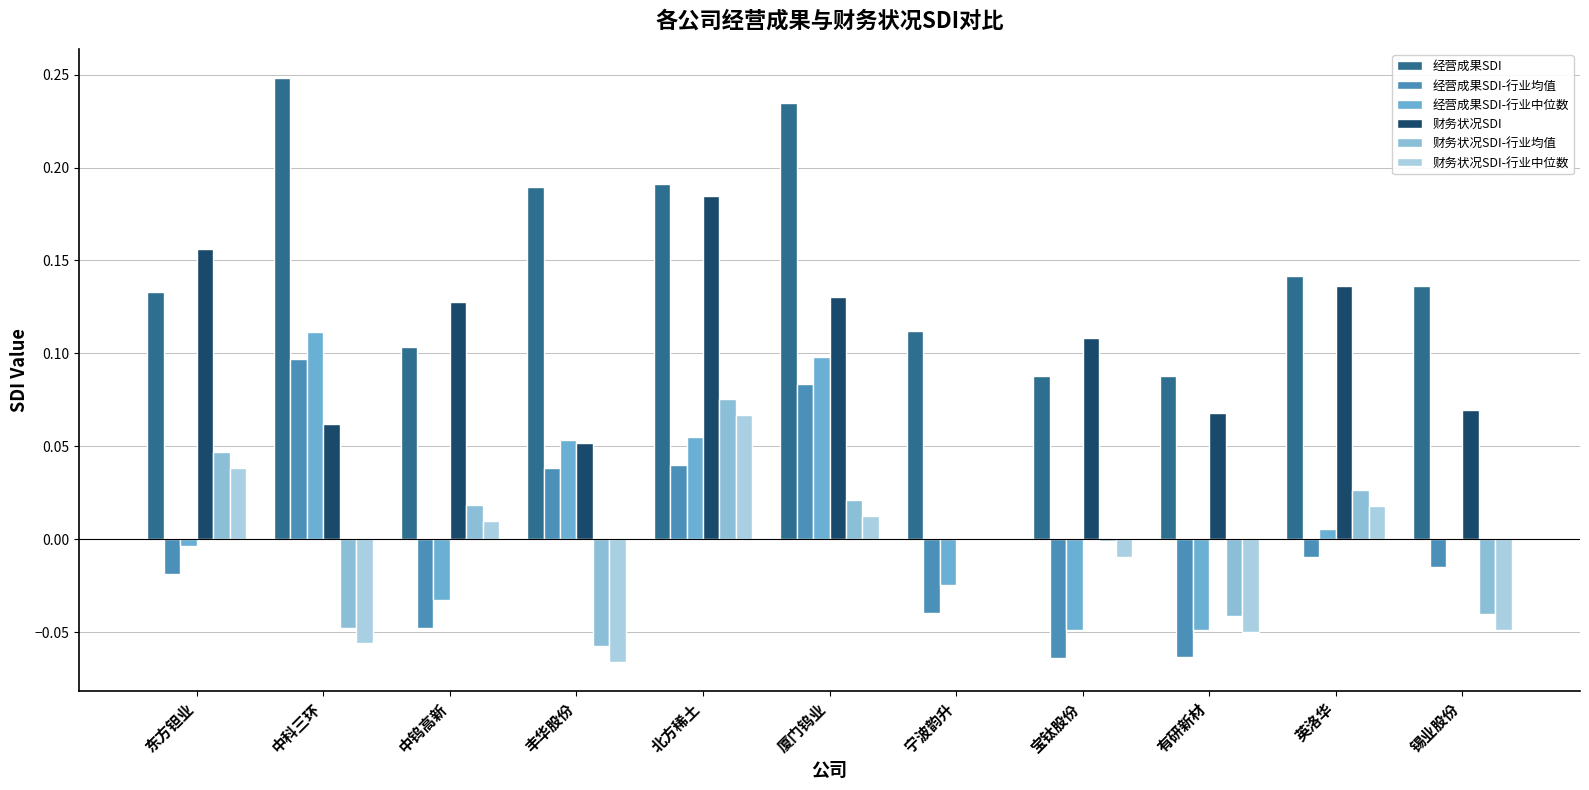

What are all the series names shown in the legend?

经营成果SDI, 经营成果SDI-行业均值, 经营成果SDI-行业中位数, 财务状况SDI, 财务状况SDI-行业均值, 财务状况SDI-行业中位数